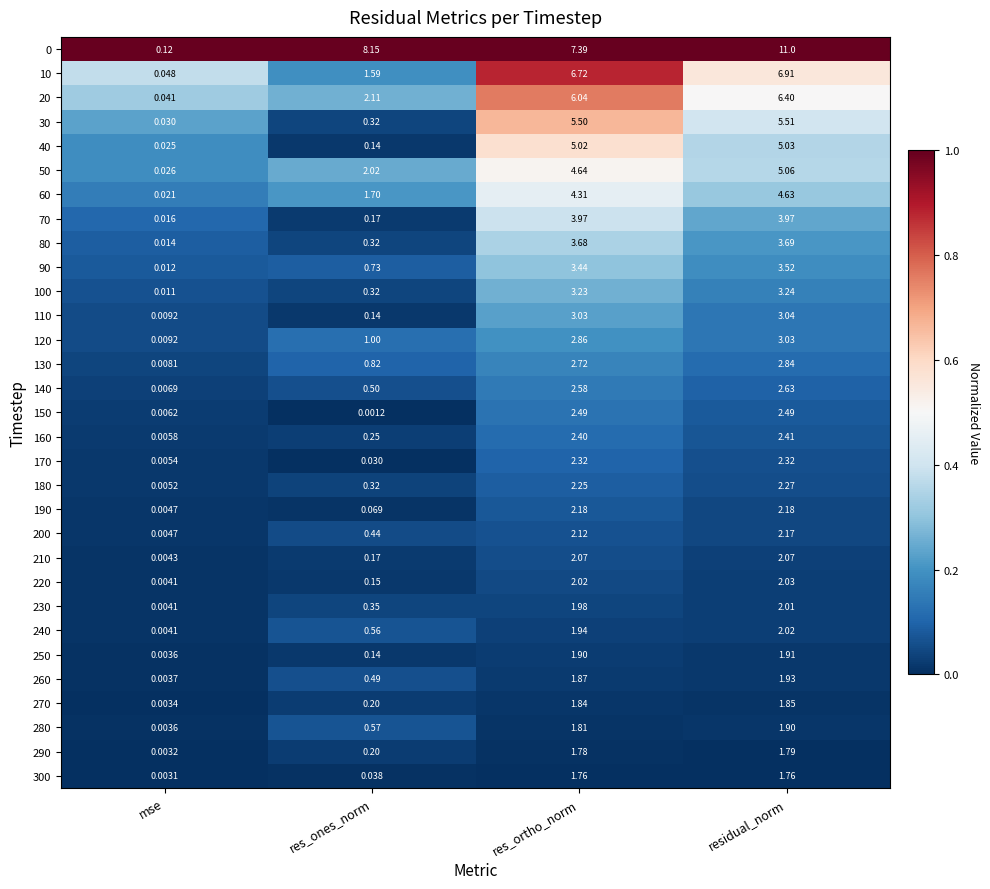

At which category is the sum across all series the highest?

residual_norm